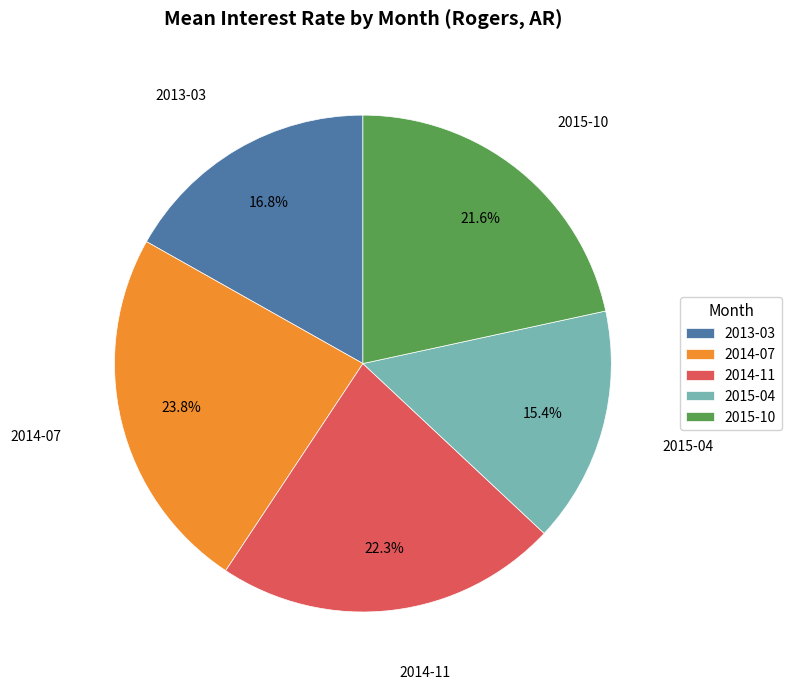

To the nearest percent, what is the combined percentage of 2015-04 and 2014-07?

39%